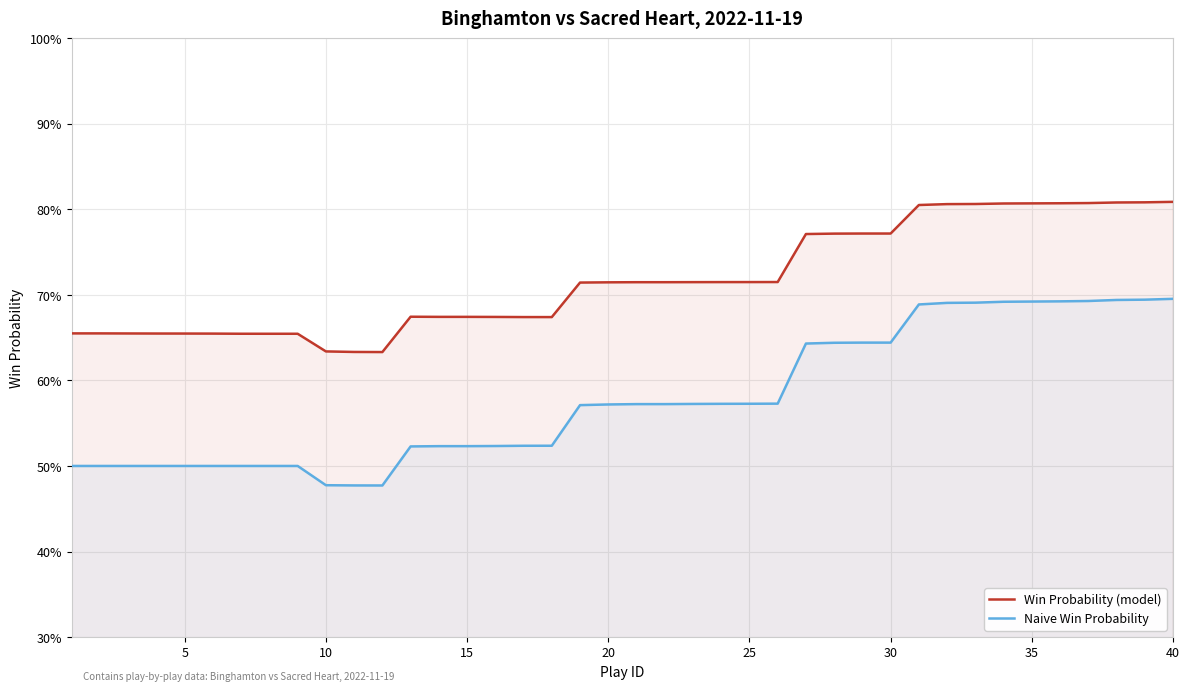

Reading left to right, list all the values displayed in this chart.

Win Probability (model): 0.7	0.7	0.7	0.7	0.7	0.7	0.7	0.7	0.7	0.6	0.6	0.6	0.7	0.7	0.7	0.7	0.7	0.7	0.7	0.7	0.7	0.7	0.7	0.7	0.7	0.7	0.8	0.8	0.8	0.8	0.8	0.8	0.8	0.8	0.8	0.8	0.8	0.8	0.8	0.8
Naive Win Probability: 0.5	0.5	0.5	0.5	0.5	0.5	0.5	0.5	0.5	0.5	0.5	0.5	0.5	0.5	0.5	0.5	0.5	0.5	0.6	0.6	0.6	0.6	0.6	0.6	0.6	0.6	0.6	0.6	0.6	0.6	0.7	0.7	0.7	0.7	0.7	0.7	0.7	0.7	0.7	0.7